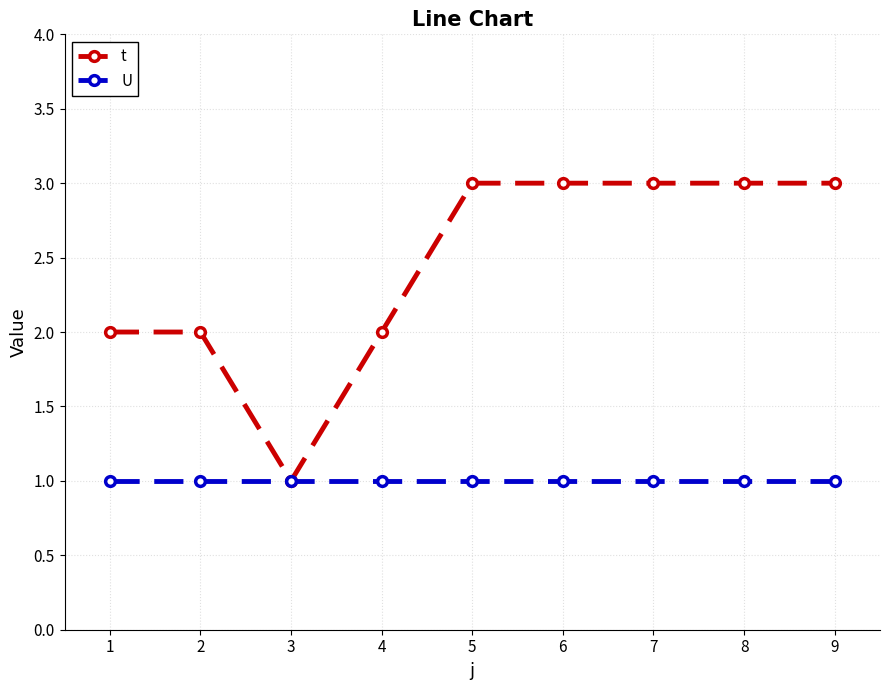

Reading left to right, extract all data points from this chart.

t: 1=2	2=2	3=1	4=2	5=3	6=3	7=3	8=3	9=3
U: 1=1	2=1	3=1	4=1	5=1	6=1	7=1	8=1	9=1